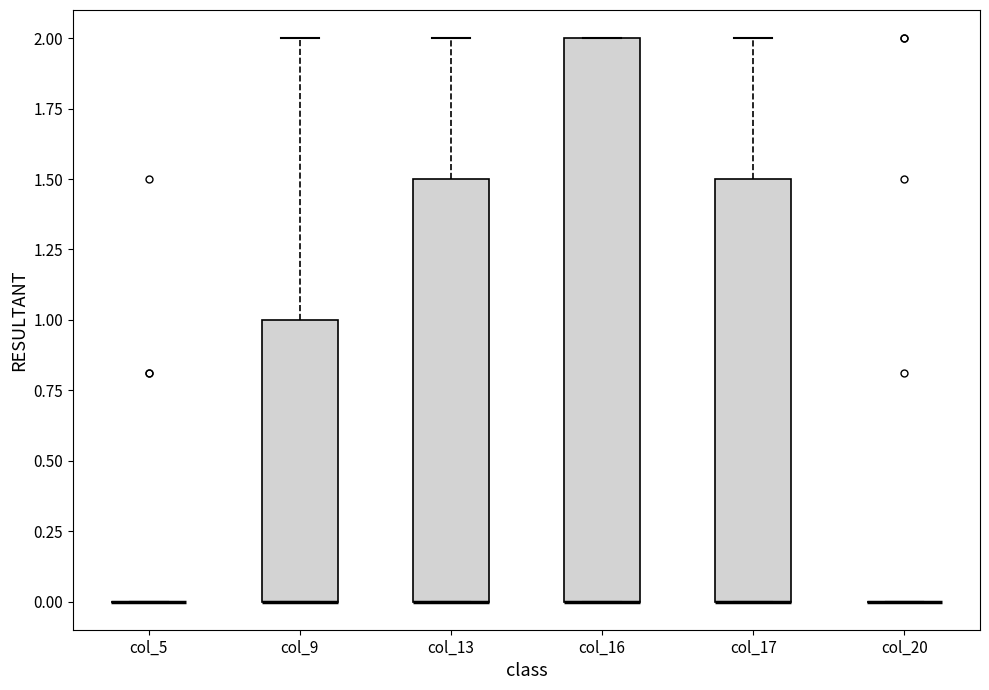

Reading left to right, transcribe this box plot: for each box, give where its median line is, the range the box spans, and where its two whiskers end, as read against the y-axis. The values are not printed on the chart, so give them approximately, as read against the axis.

col_5: box collapsed to a line at 0.0, whiskers 0.0 to 0.0
col_9: median 0.0 (drawn on the box's lower edge), box 0.0 to 1.0, whiskers 0.0 to 2.0
col_13: median 0.0 (drawn on the box's lower edge), box 0.0 to 1.5, whiskers 0.0 to 2.0
col_16: median 0.0 (drawn on the box's lower edge), box 0.0 to 2.0, whiskers 0.0 to 2.0
col_17: median 0.0 (drawn on the box's lower edge), box 0.0 to 1.5, whiskers 0.0 to 2.0
col_20: box collapsed to a line at 0.0, whiskers 0.0 to 0.0